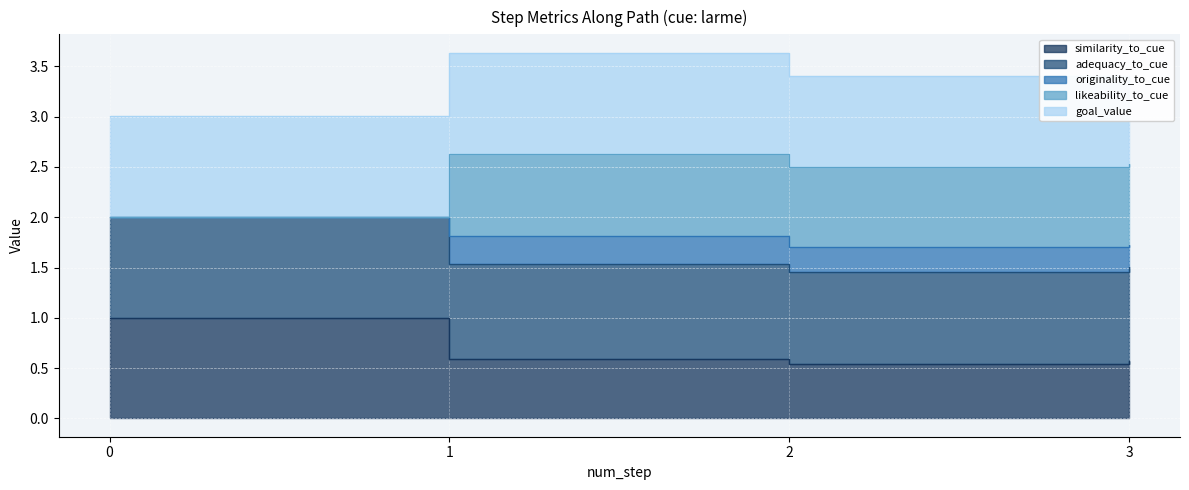

Is the value of adequacy_to_cue at 1 greater than the value of similarity_to_cue at 1?

Yes